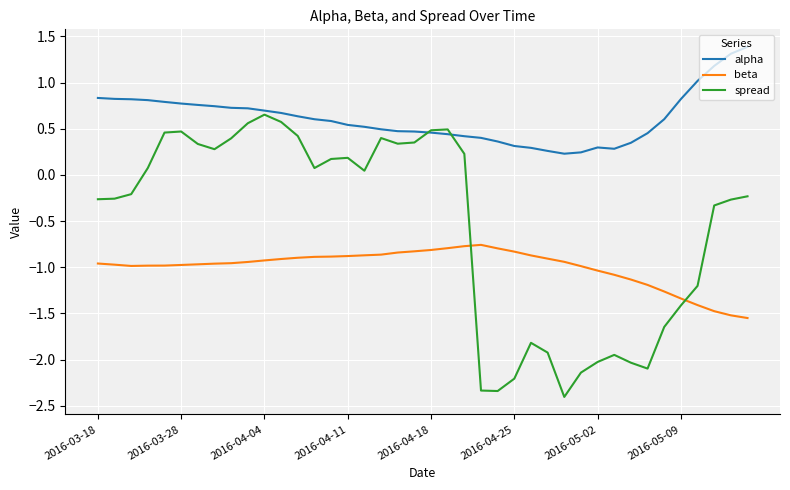

What is the smallest value displayed?

-2.4